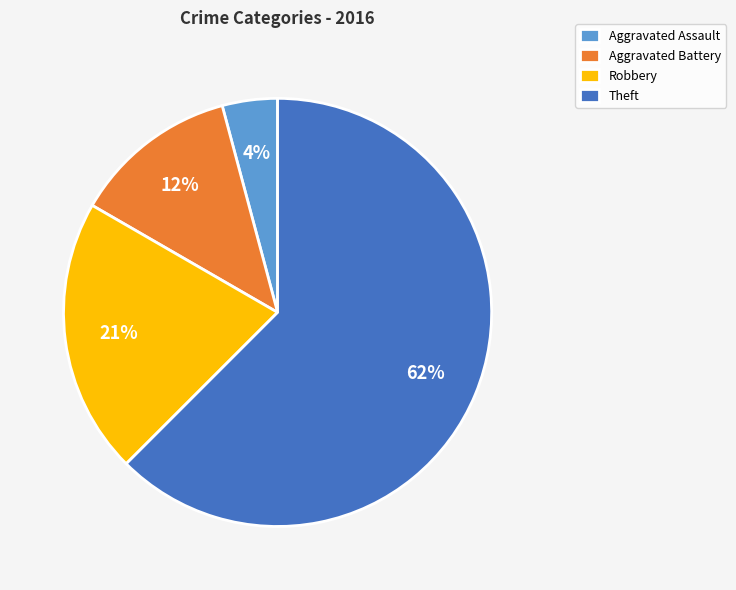

The Aggravated Assault slice represents 4% of the pie. True or false?

True